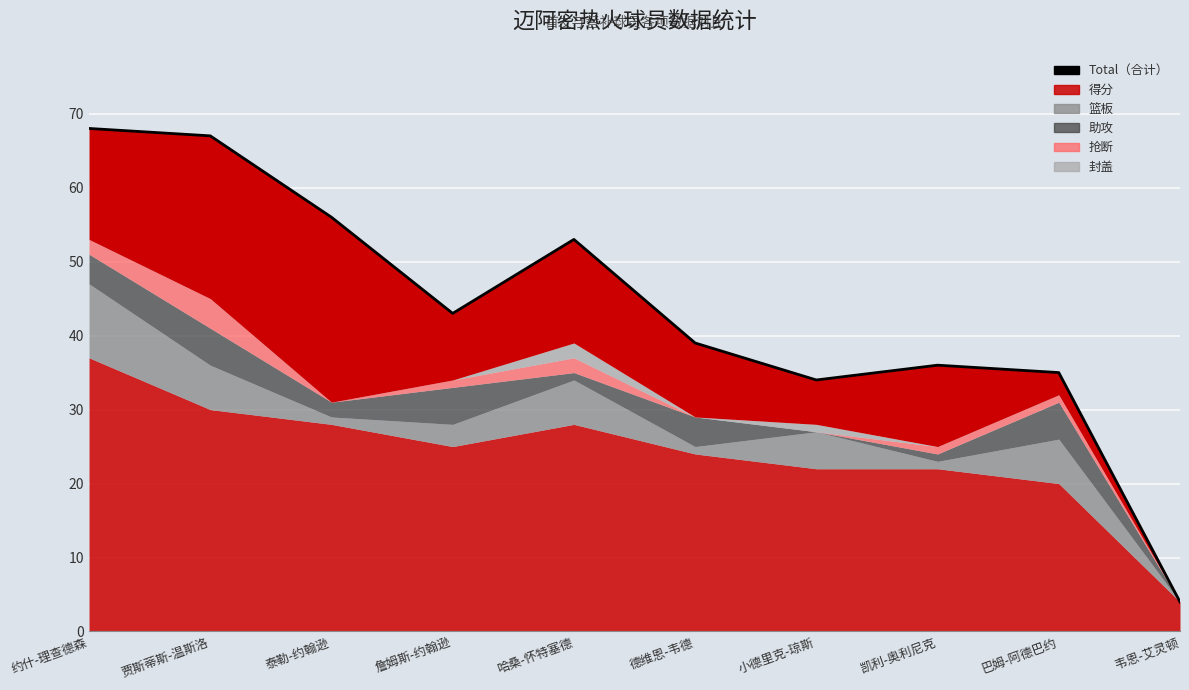

Reading right to left, transcribe all the data shown in this chart.

4	35	36	34	39	53	43	56	67	68